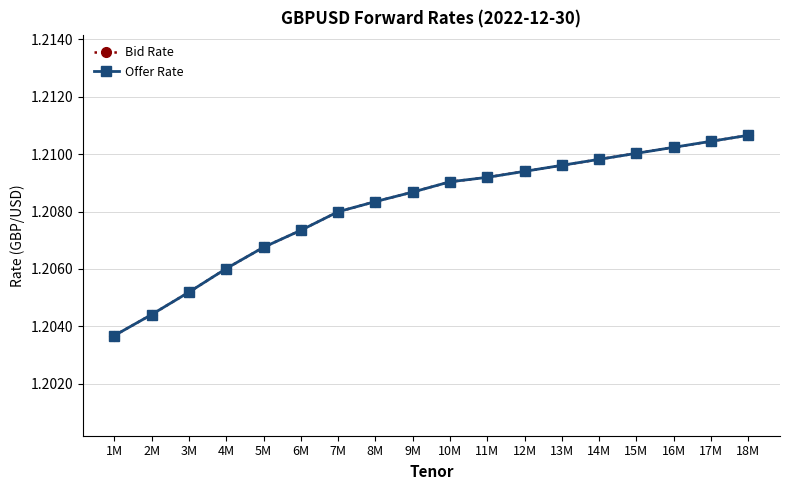

Does the chart display data point markers on the line(s)?

Yes